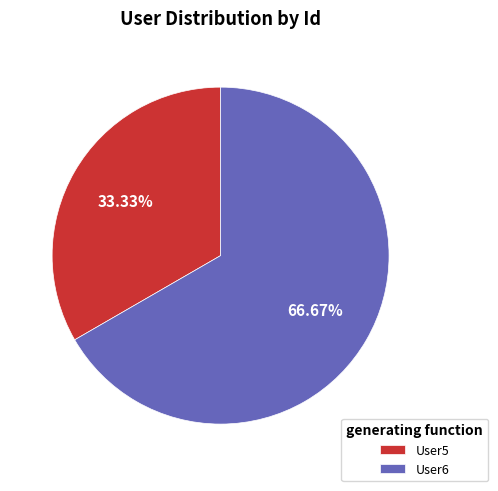

Rank the categories by value from highest to lowest.

User6, User5